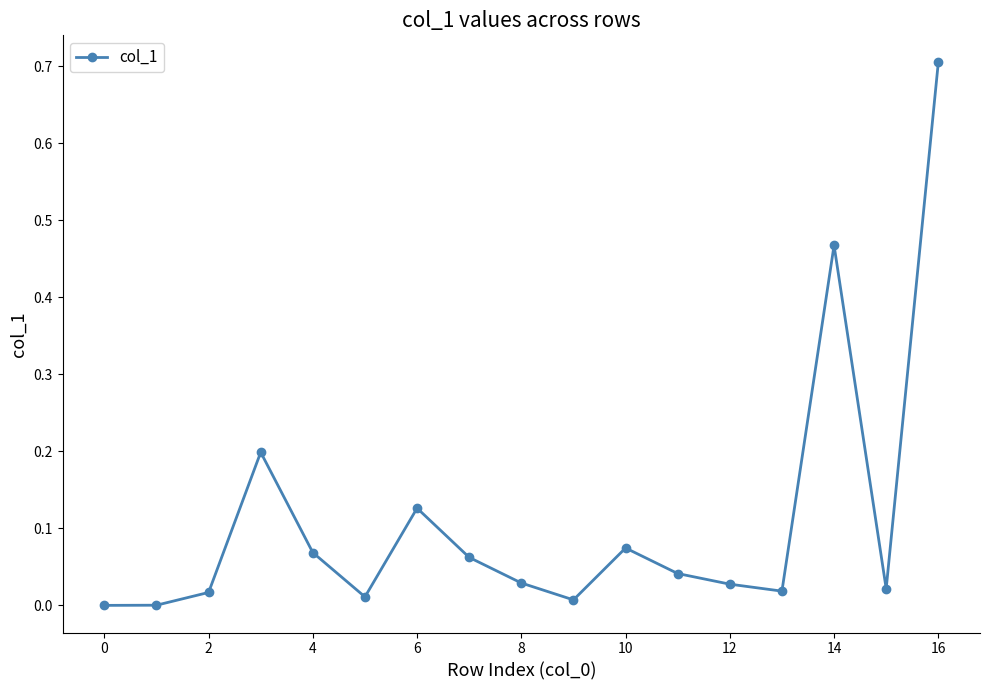

What is the difference between the maximum and second lowest values?

0.7